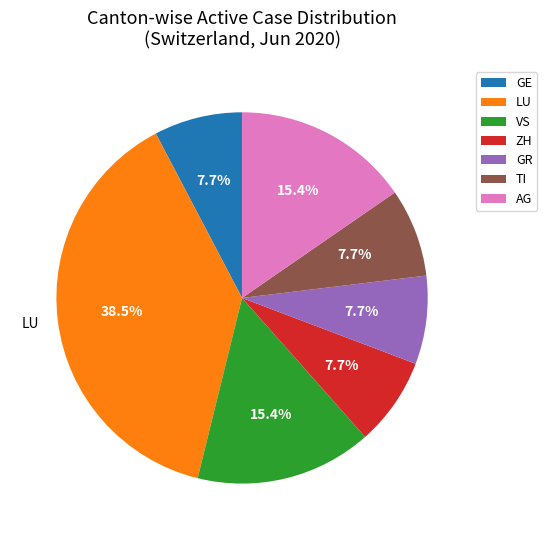

What is the ratio of the value at VS to the value at ZH?

2.0